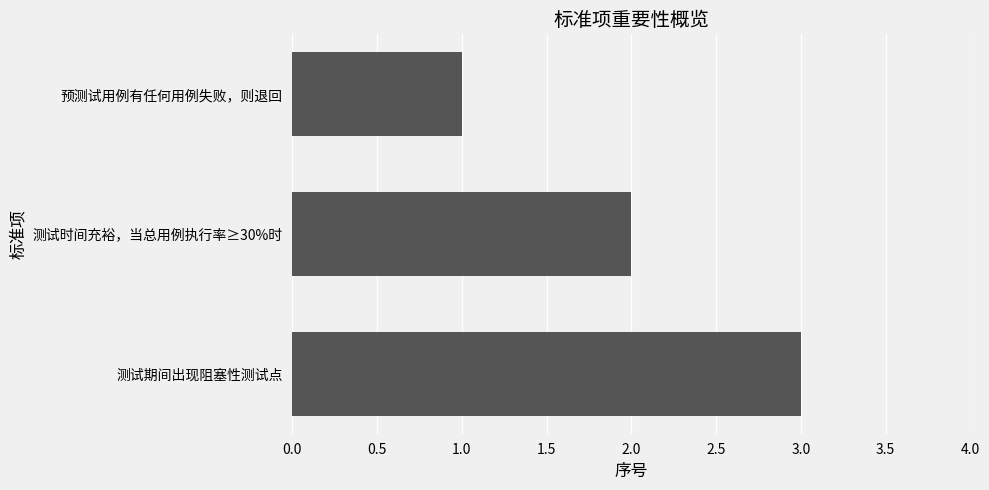

What is the label of the 1st bar from the top?

预测试用例有任何用例失败，则退回